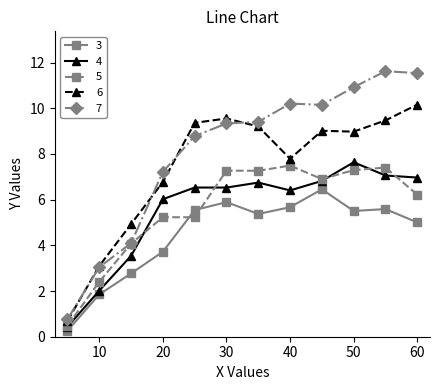

True or false: 6 has more than 2 interior local peaks.

False